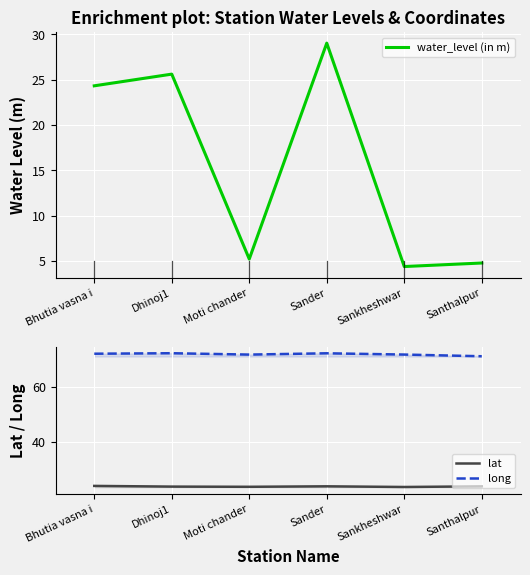

What is the sum of all water_level (in m) values?

93.3